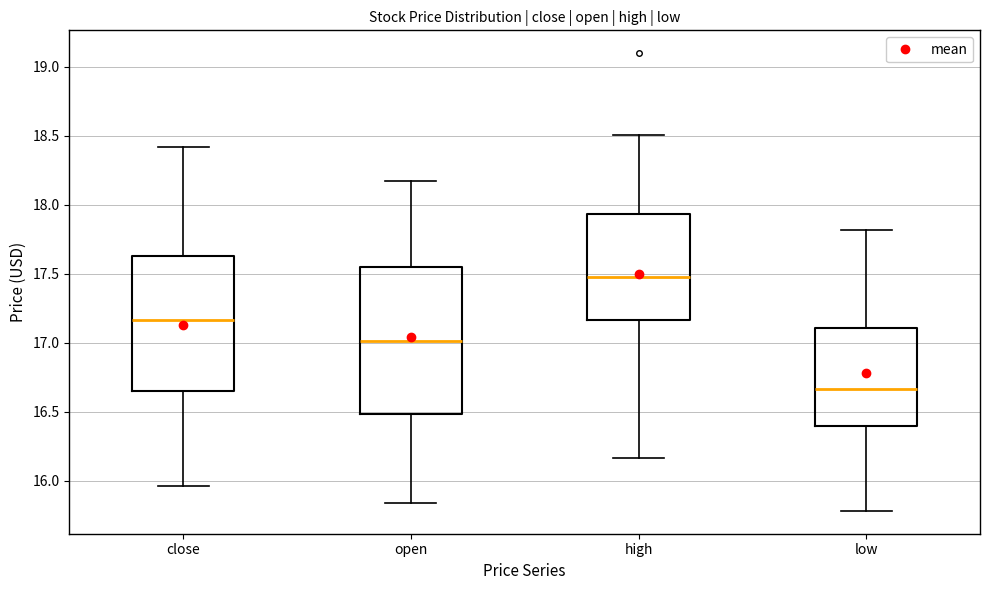

Reading left to right, transcribe this box plot: for each box, give where its median line is, the range the box spans, and where its two whiskers end, as read against the y-axis. The values are not printed on the chart, so give them approximately, as read against the axis.

close: median 17.15, box 16.65 to 17.65, whiskers 15.95 to 18.40
open: median 17.00, box 16.50 to 17.55, whiskers 15.85 to 18.15
high: median 17.50, box 17.15 to 17.95, whiskers 16.15 to 18.50
low: median 16.65, box 16.40 to 17.10, whiskers 15.80 to 17.80